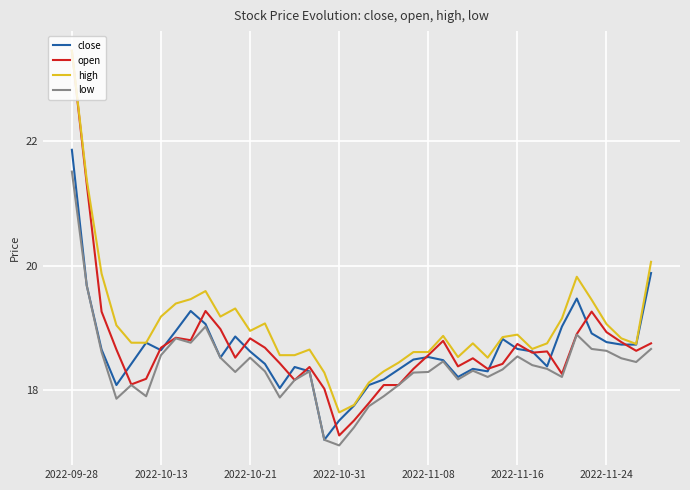

Which series has the largest total across all categories?

high